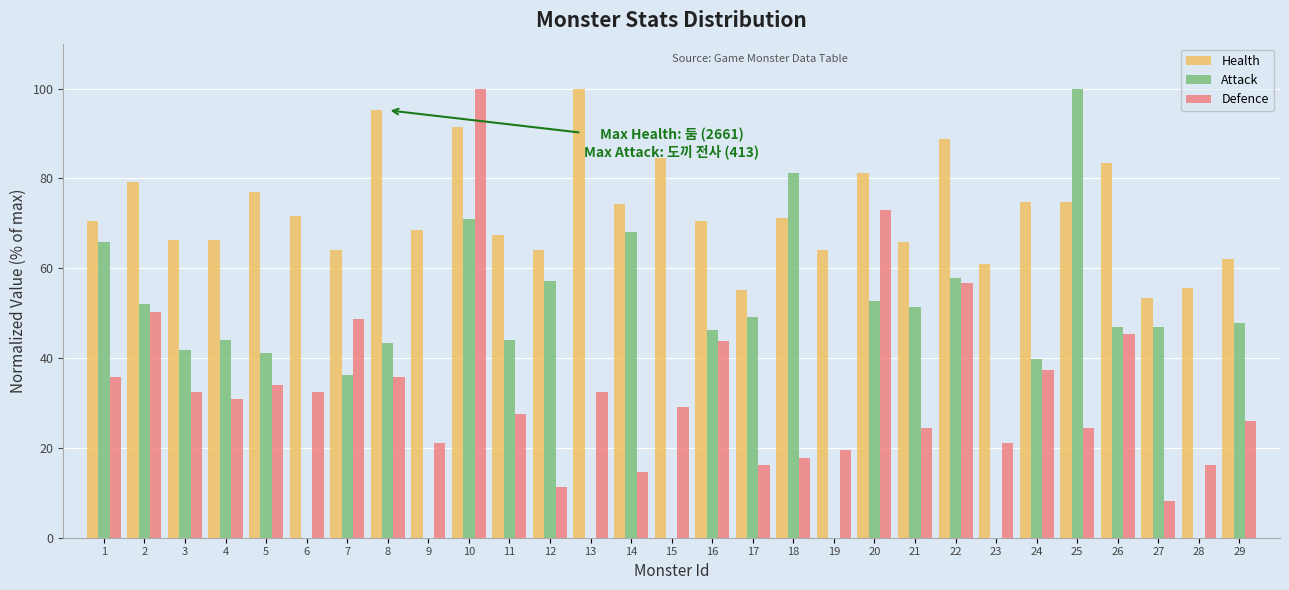

What is the highest value of the Health series?

100.0